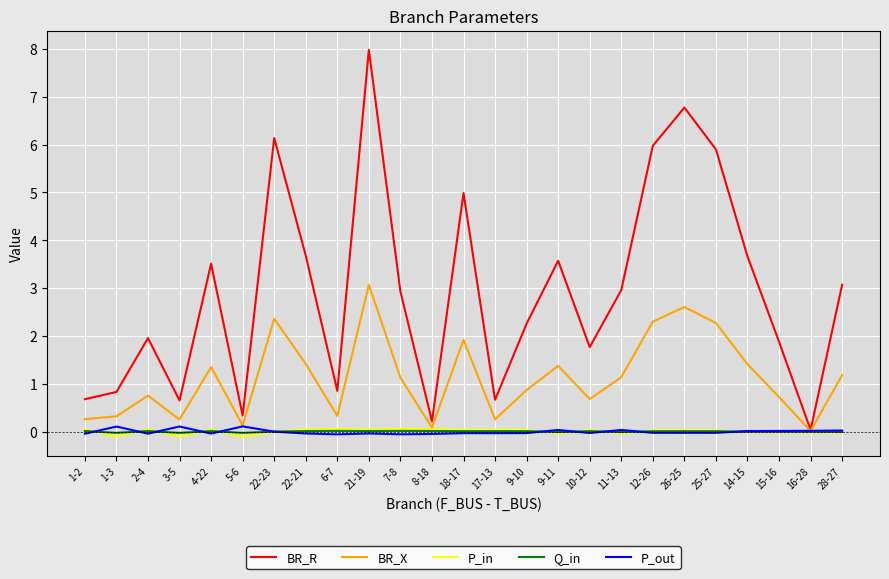

Which series has the largest range (max minus min)?

BR_R